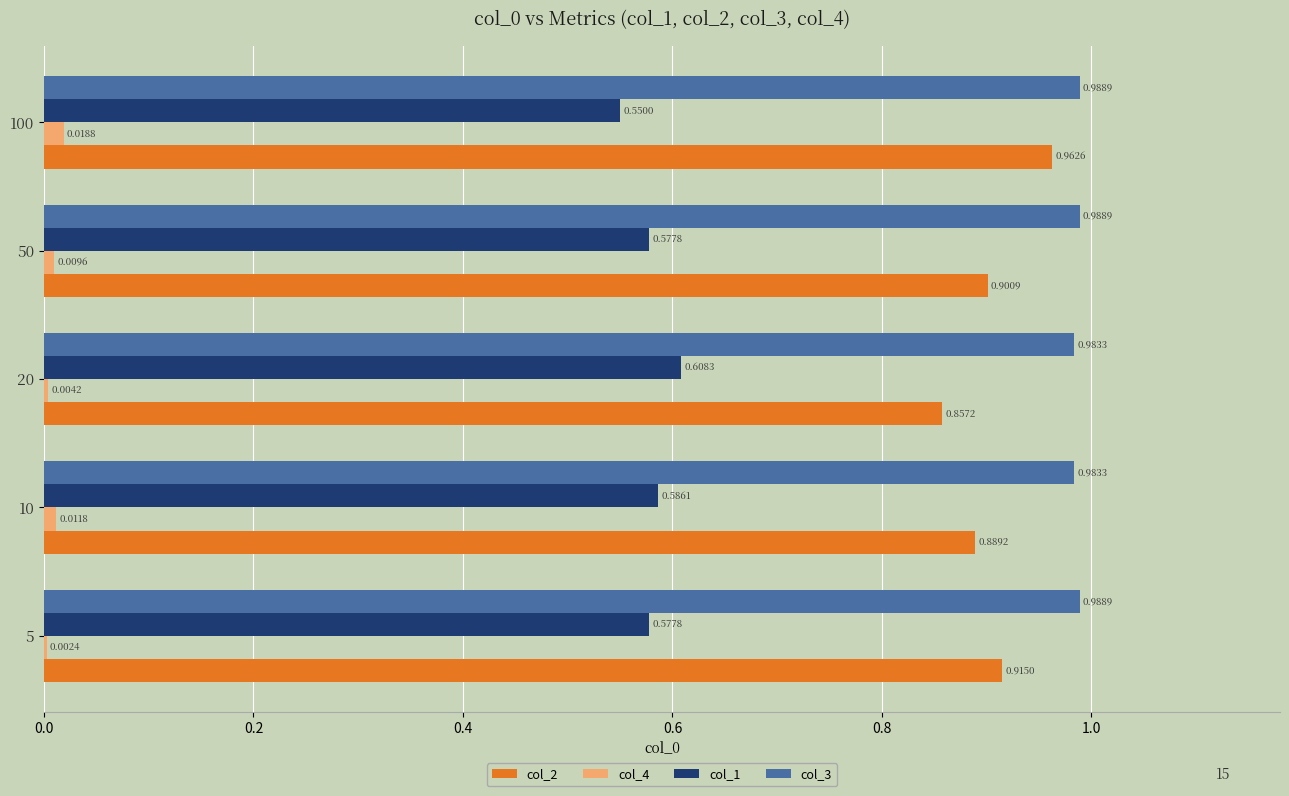

Which series changed the most between 10 and 20?

col_2